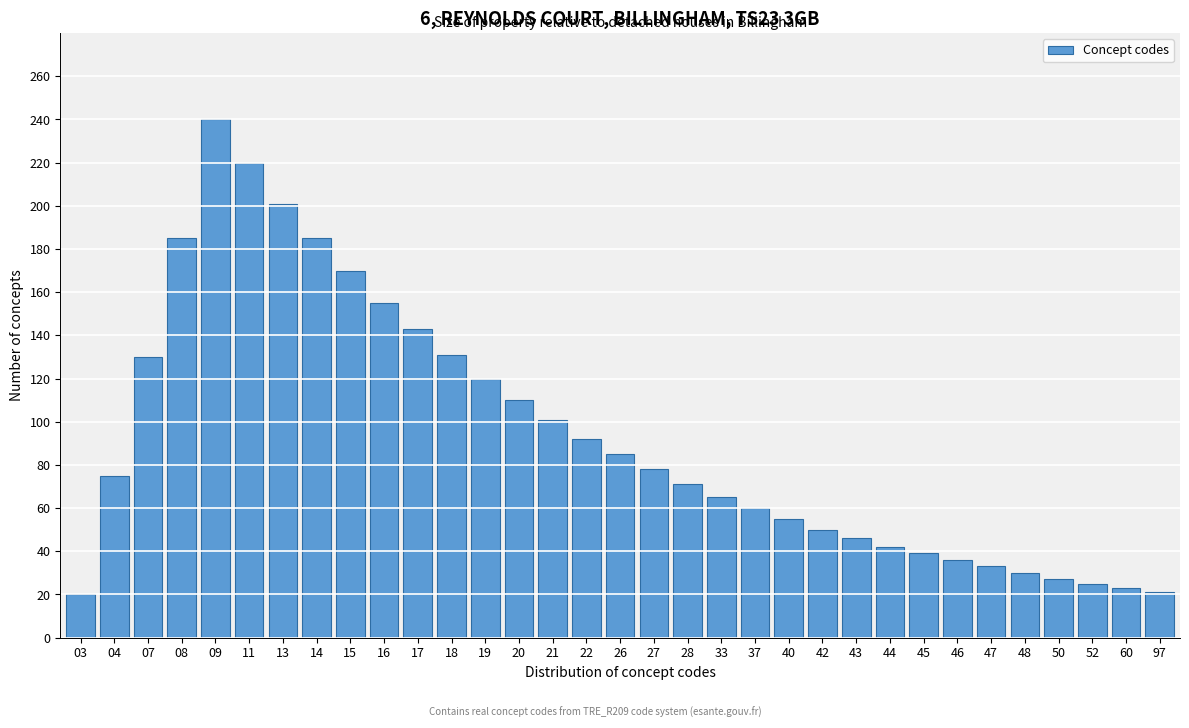

The value at 46 is 49. True or false?

False